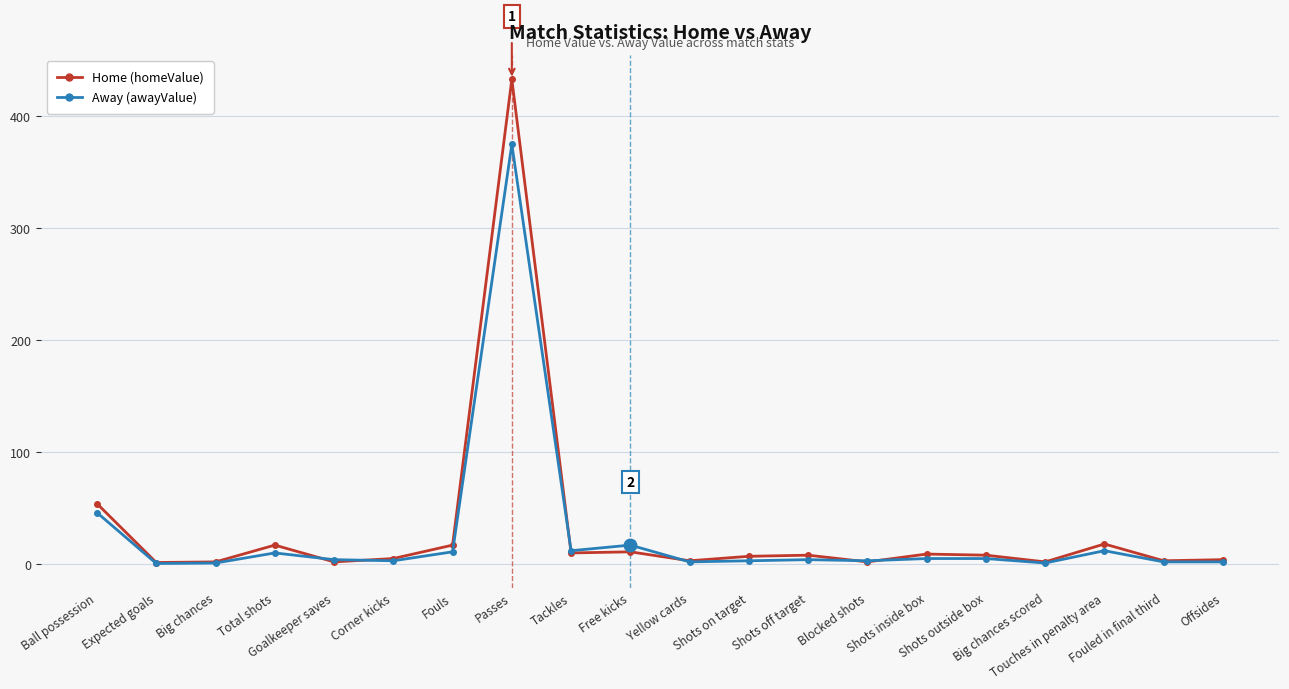

What is the greatest value displayed?

433.0